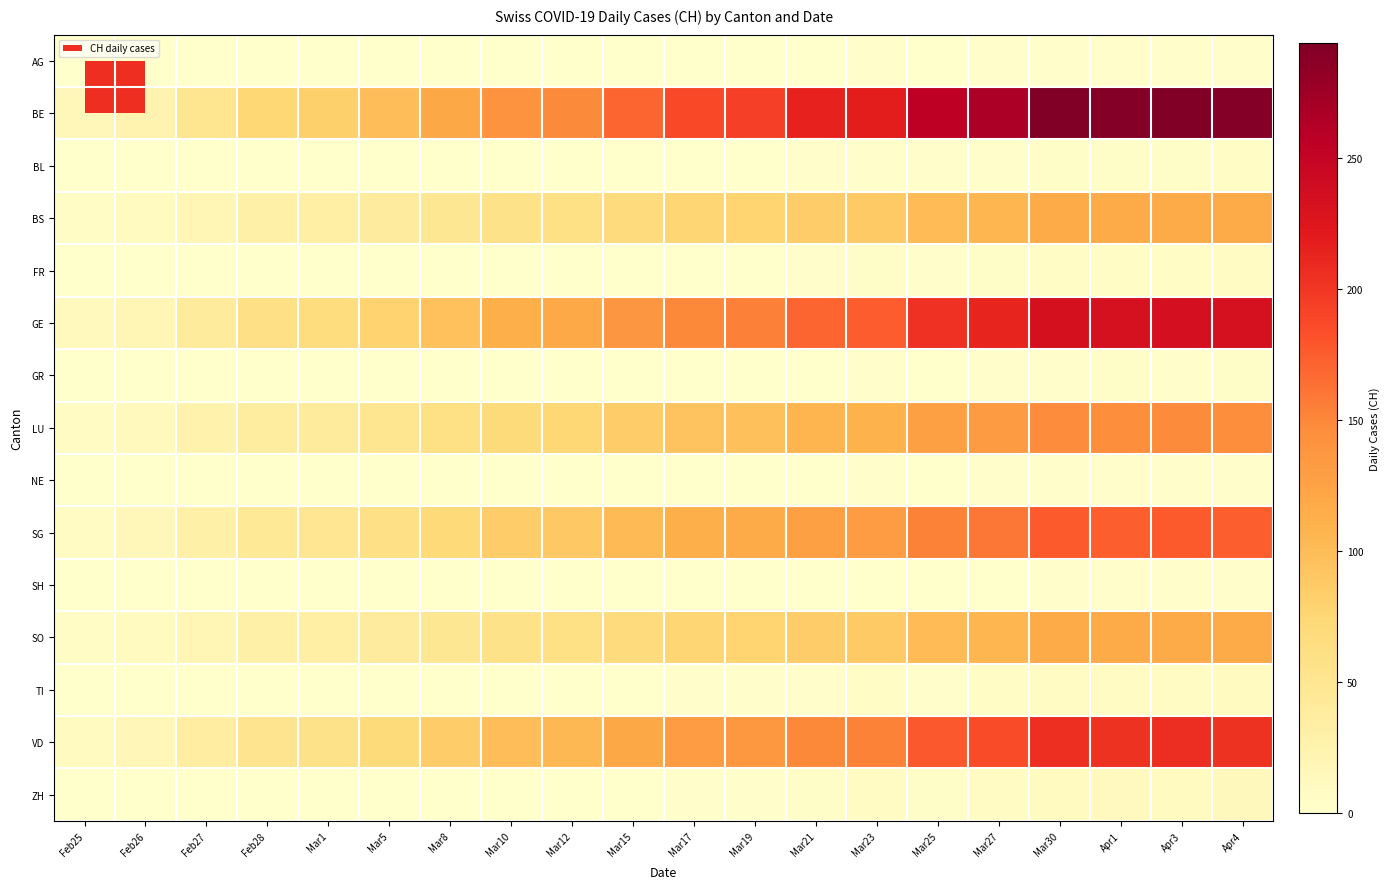

At how many categories does at least one series exceed 93?

15